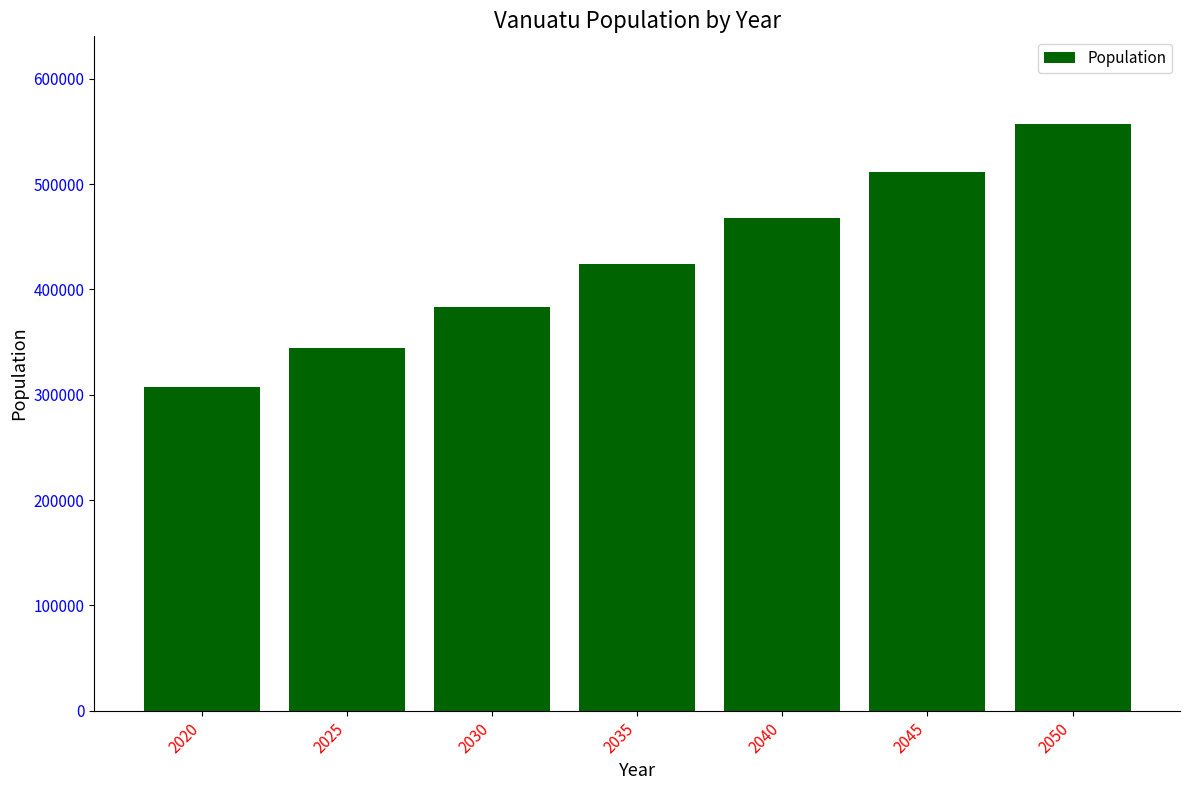

How many bars are there in total?

7